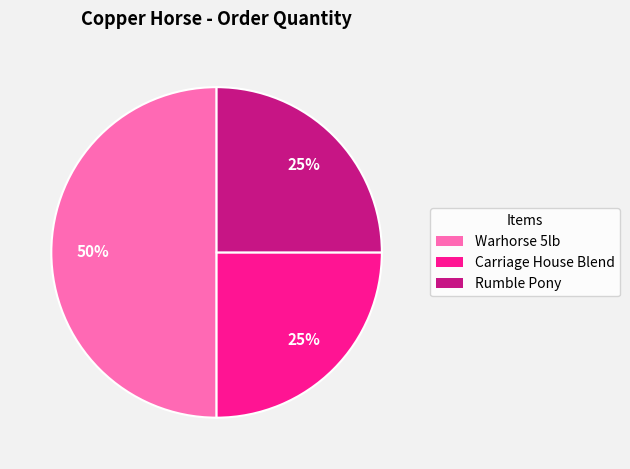

Count the number of slices in the pie.

3